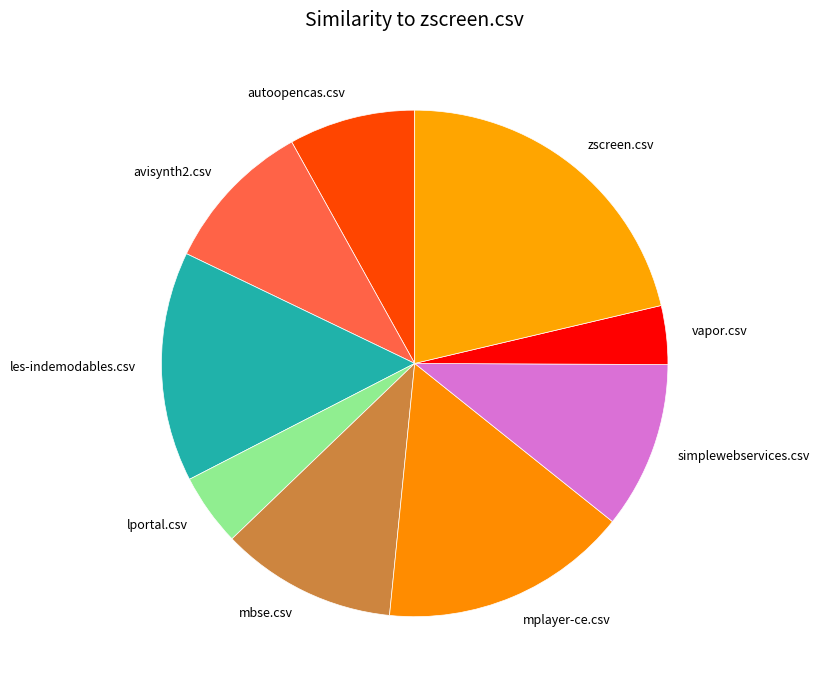

Does zscreen.csv represent more than half of the total?

No